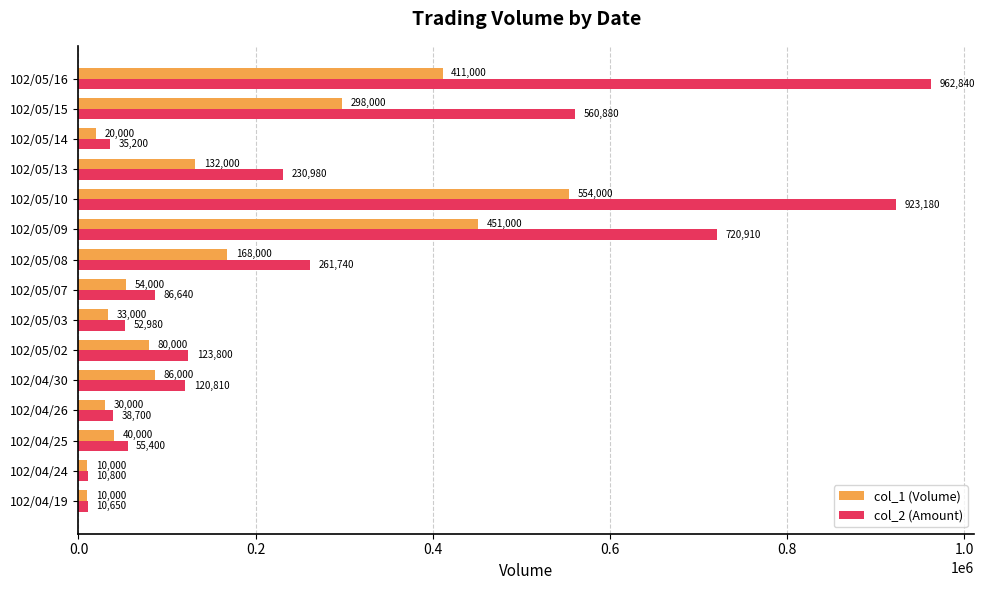

What are all the series names shown in the legend?

col_1 (Volume), col_2 (Amount)